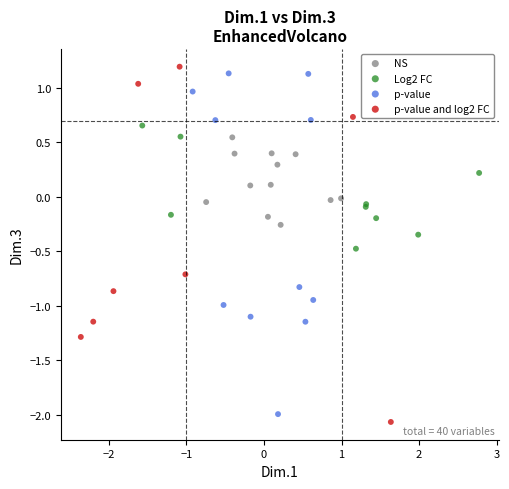

What are all the series names shown in the legend?

NS, Log2 FC, p-value, p-value and log2 FC